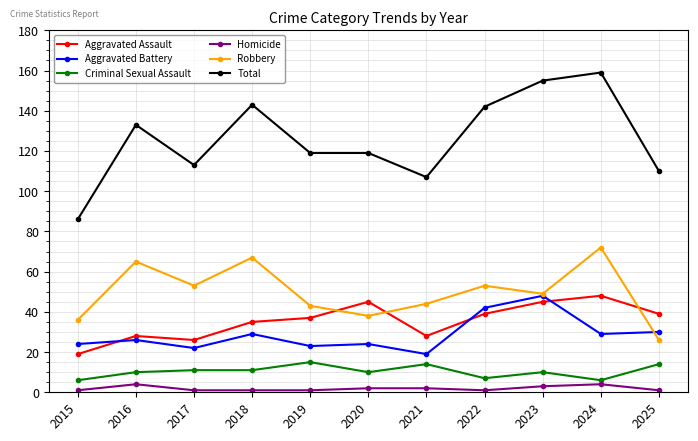

True or false: Aggravated Assault and Total intersect in this chart.

False